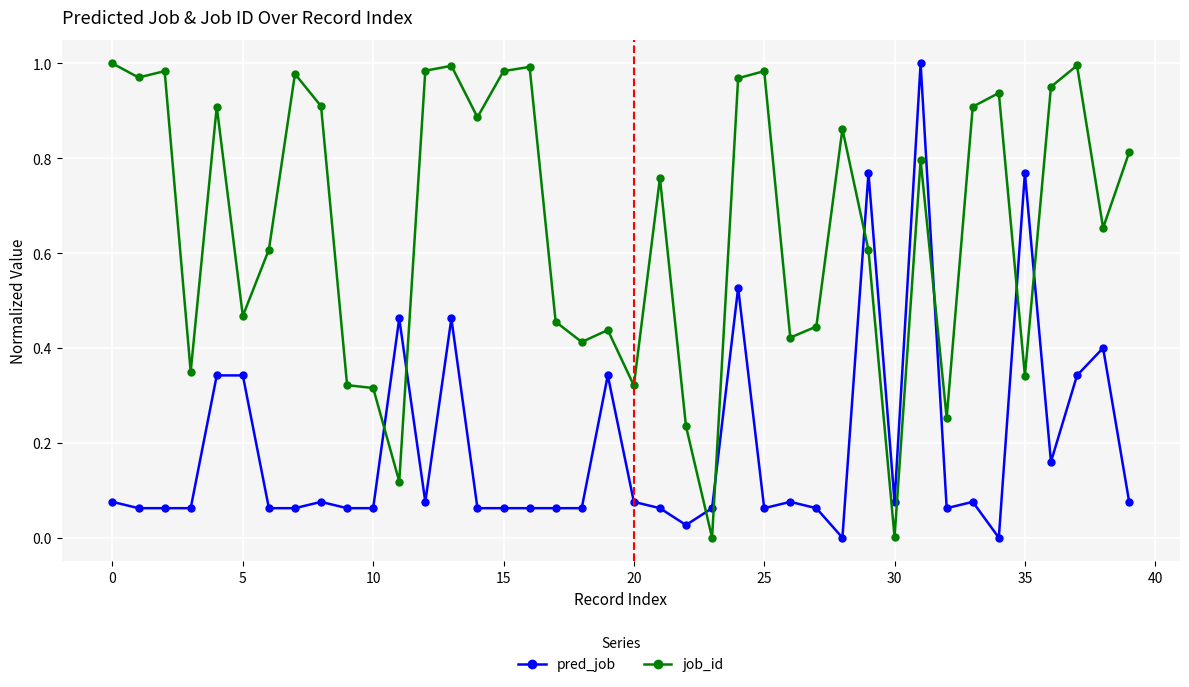

List the series in order of their overall mean, lowest first.

pred_job, job_id